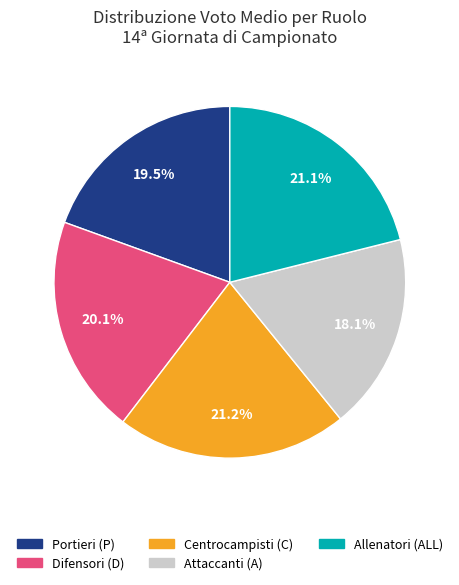

How many slices are in this pie chart?

5